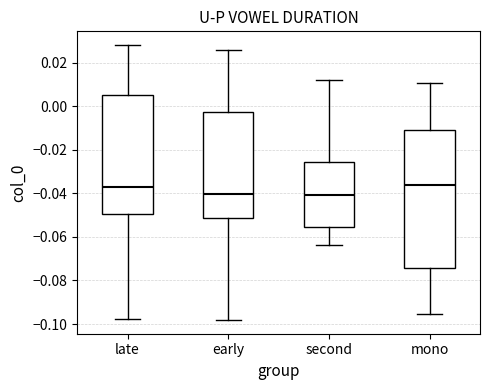

Comparing the boxes themselves (not the whiskers), which one is the tallest?

mono